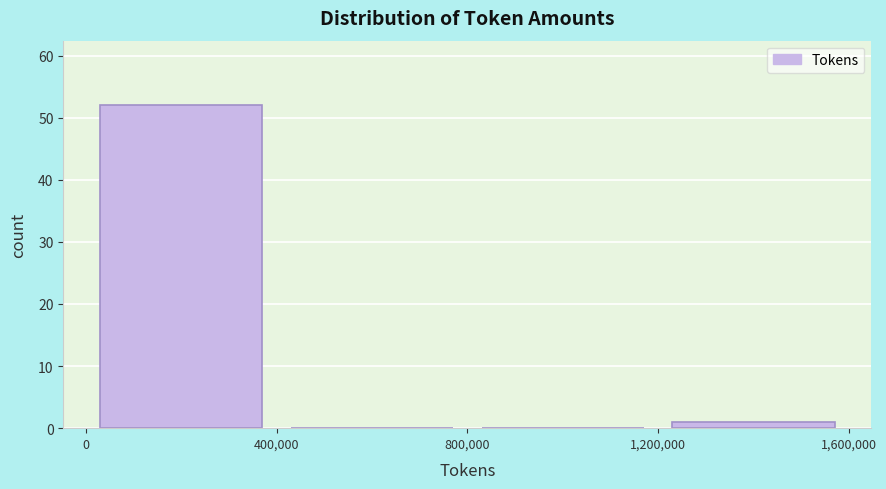

Over which range of the x-axis is the bar tallest?

0 to 400,000